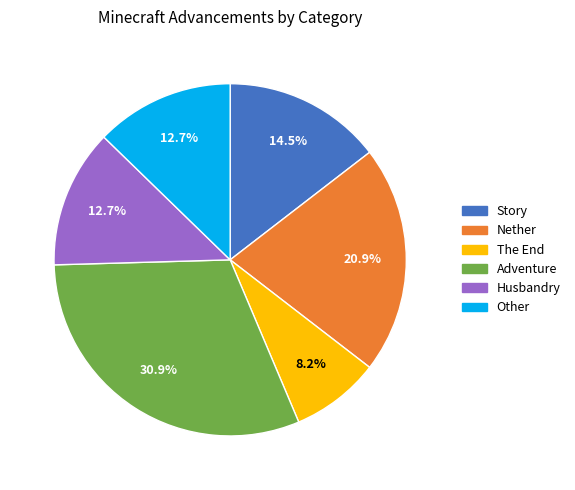

Does any single category account for the majority?

No